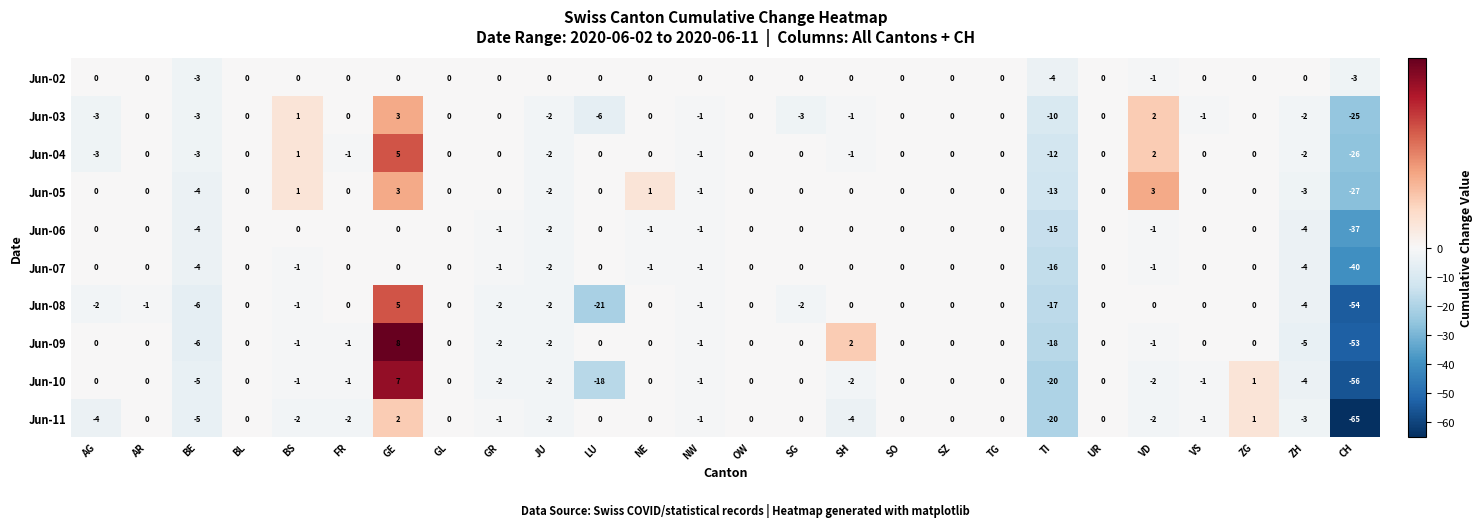

True or false: Jun-02 has a value of -4 at TI.

True